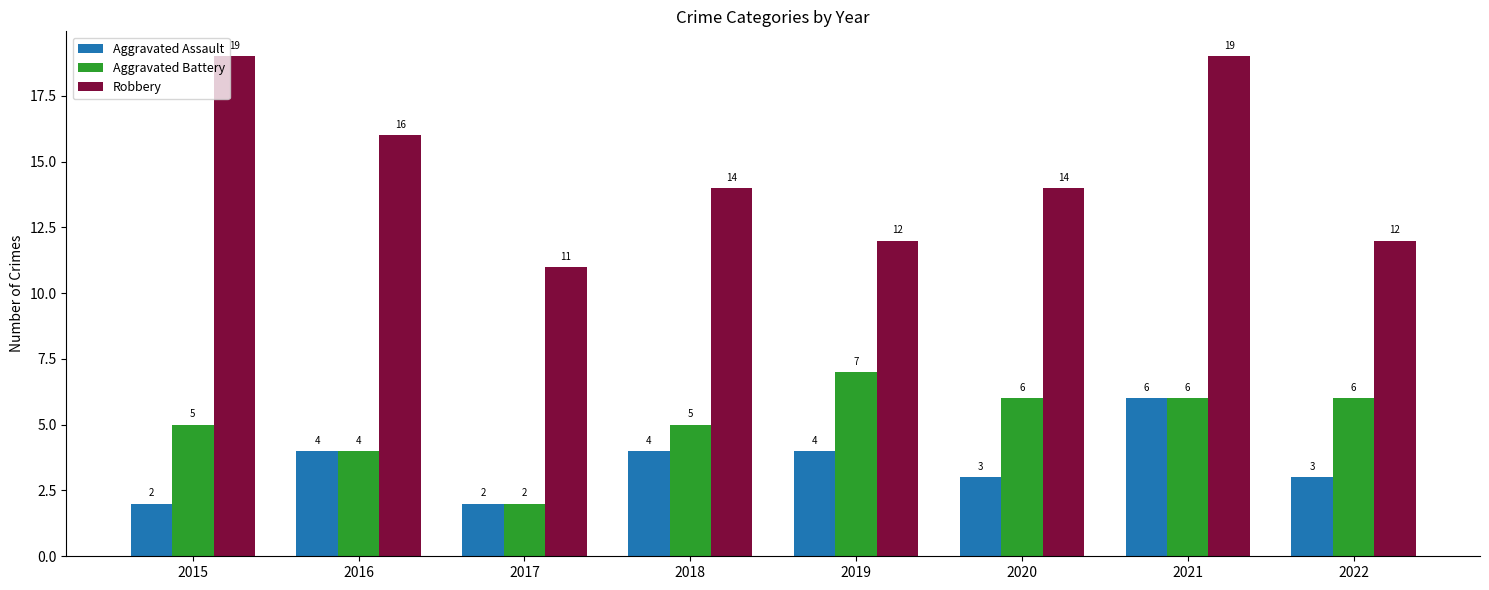

What are all the series names shown in the legend?

Aggravated Assault, Aggravated Battery, Robbery